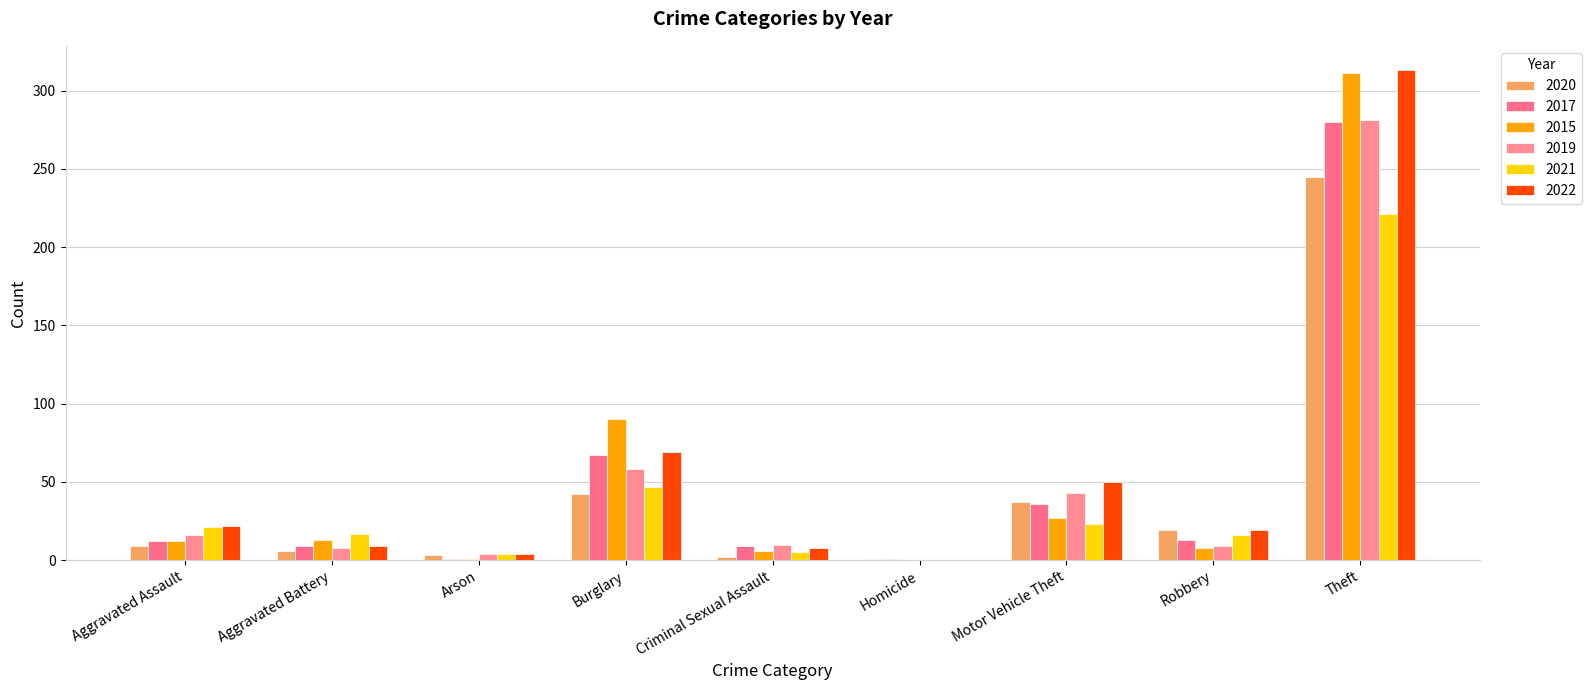

What is the sum of all 2019 values?

429